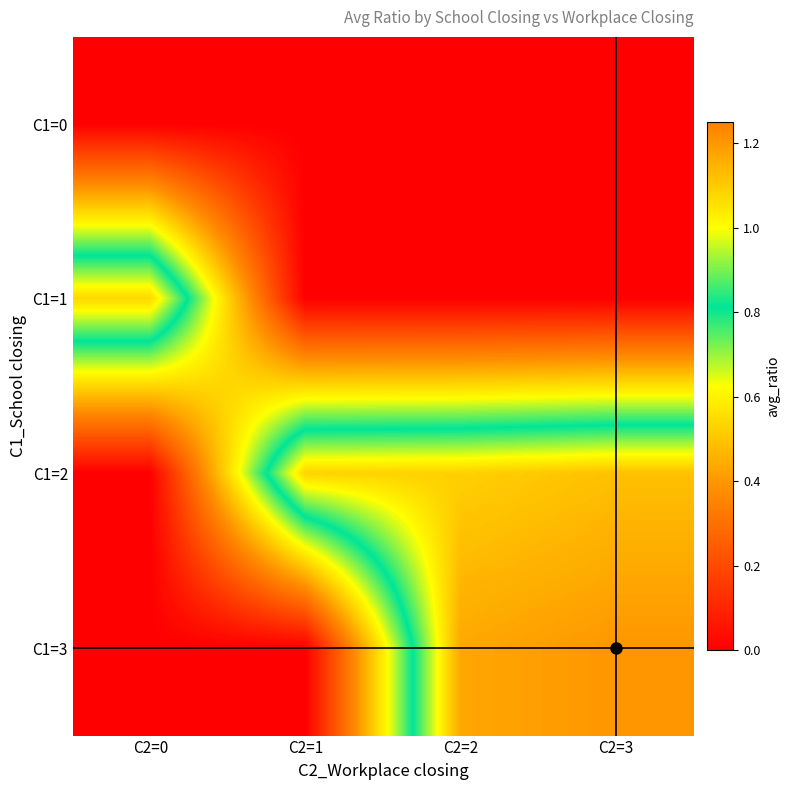

What is the total value across all series at C2=3?

2.3